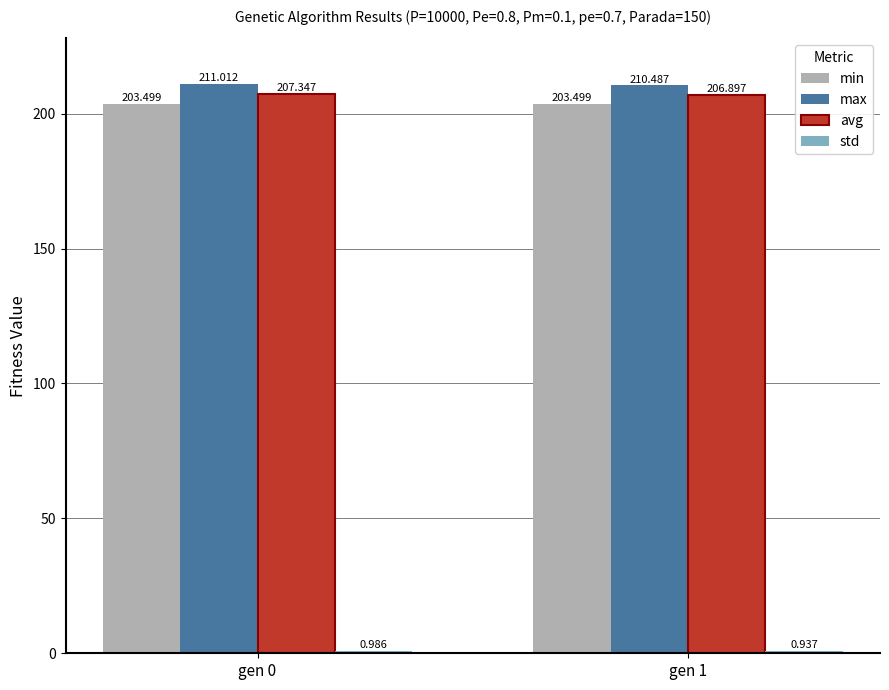

How many data points in max are less than 211?

1